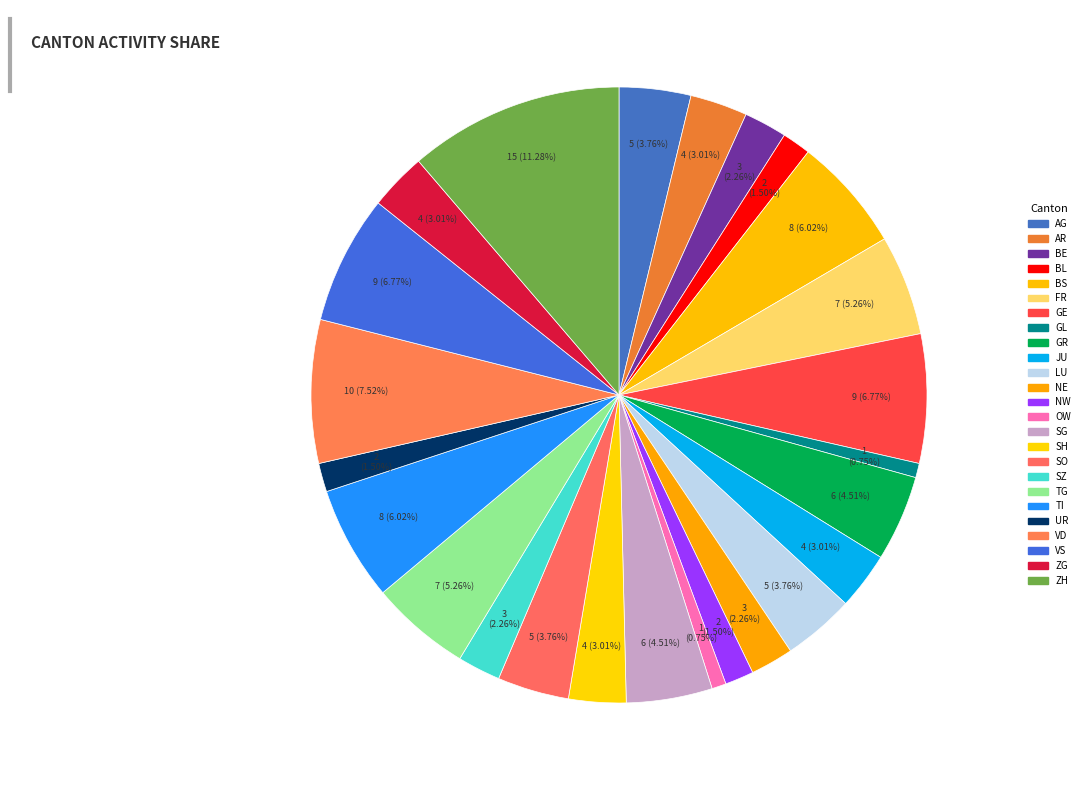

How many segments does this pie chart have?

25